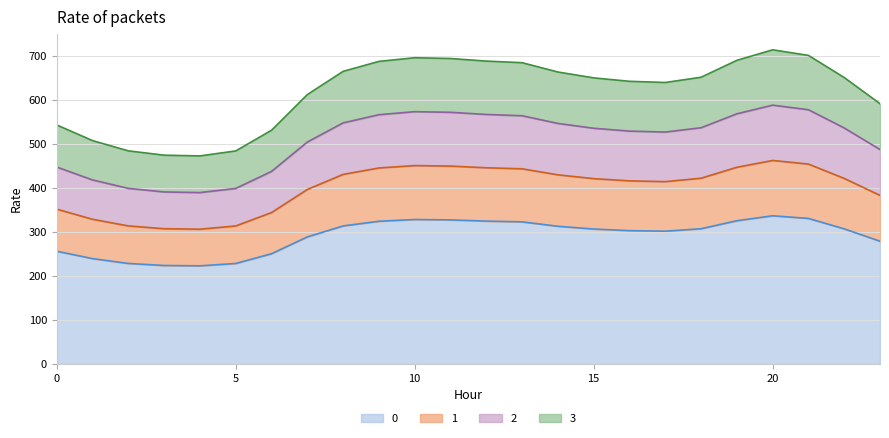

What are all the series names shown in the legend?

0, 1, 2, 3